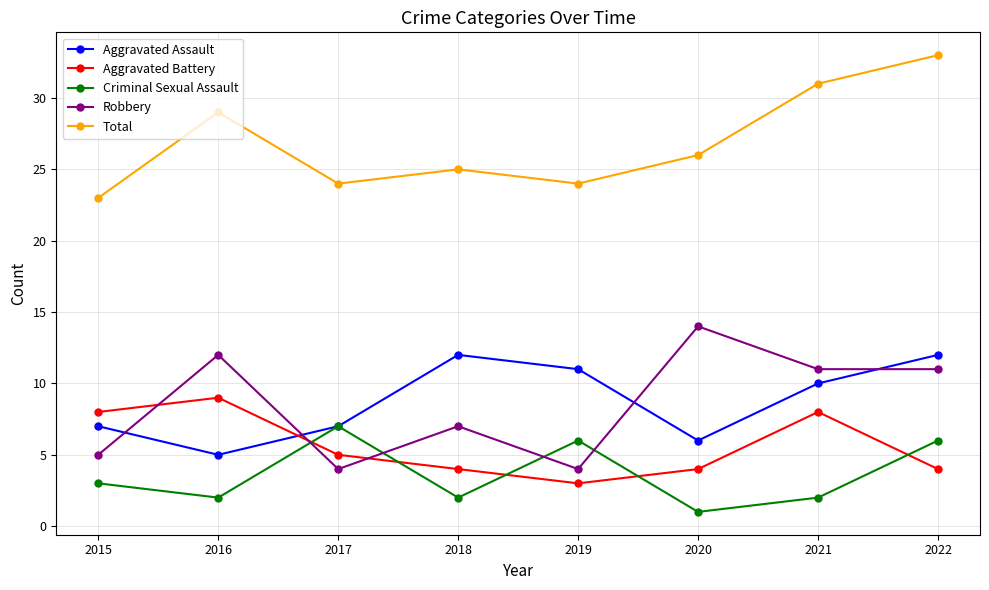

Rank the series by their maximum value, from highest to lowest.

Total, Robbery, Aggravated Assault, Aggravated Battery, Criminal Sexual Assault